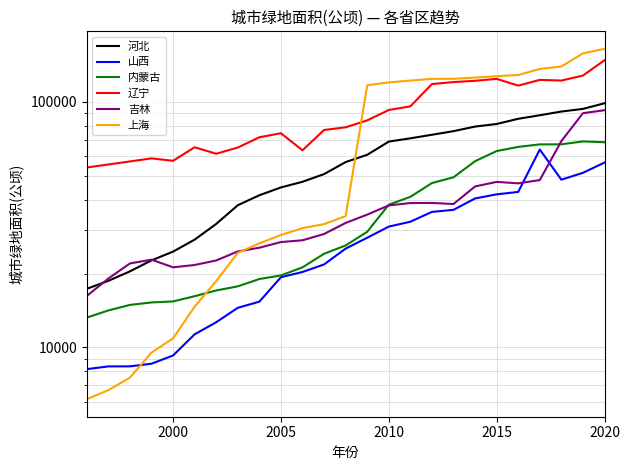

After their last crossing, which series has the higher values: 吉林 or 山西?

吉林